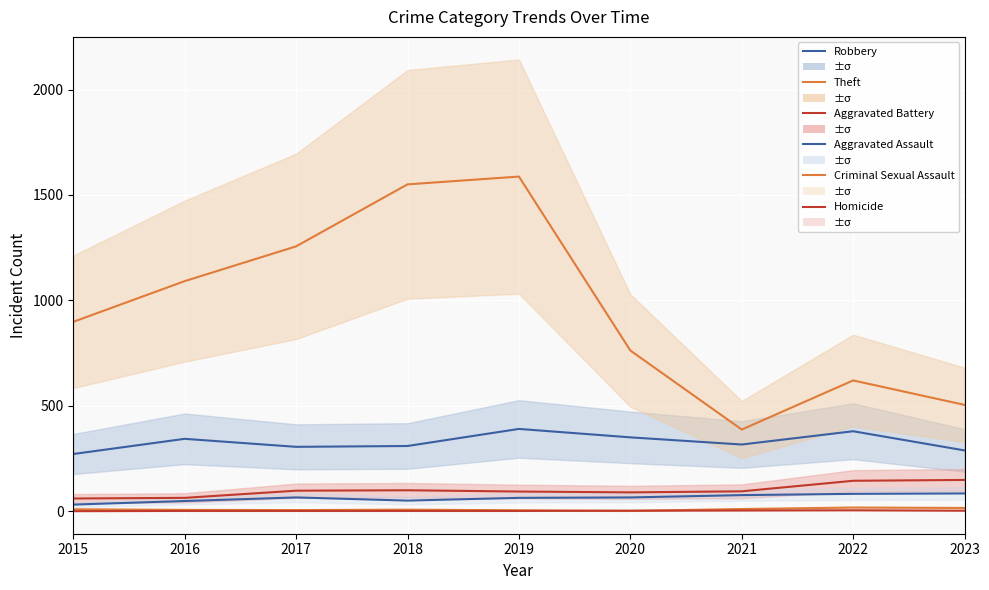

True or false: Robbery has more than 1 interior local peaks.

True